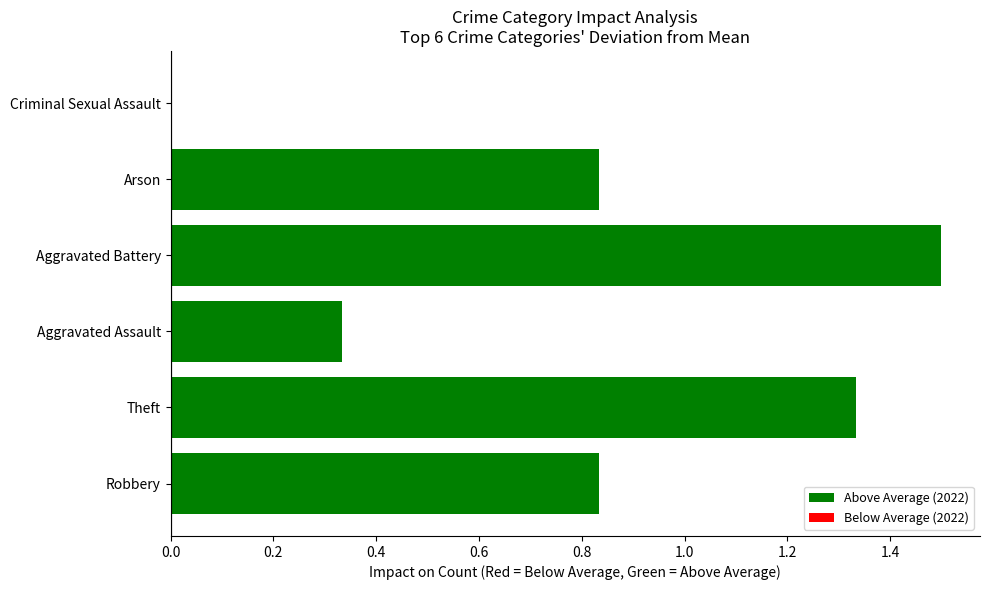

What is the maximum value shown in the chart?

1.5